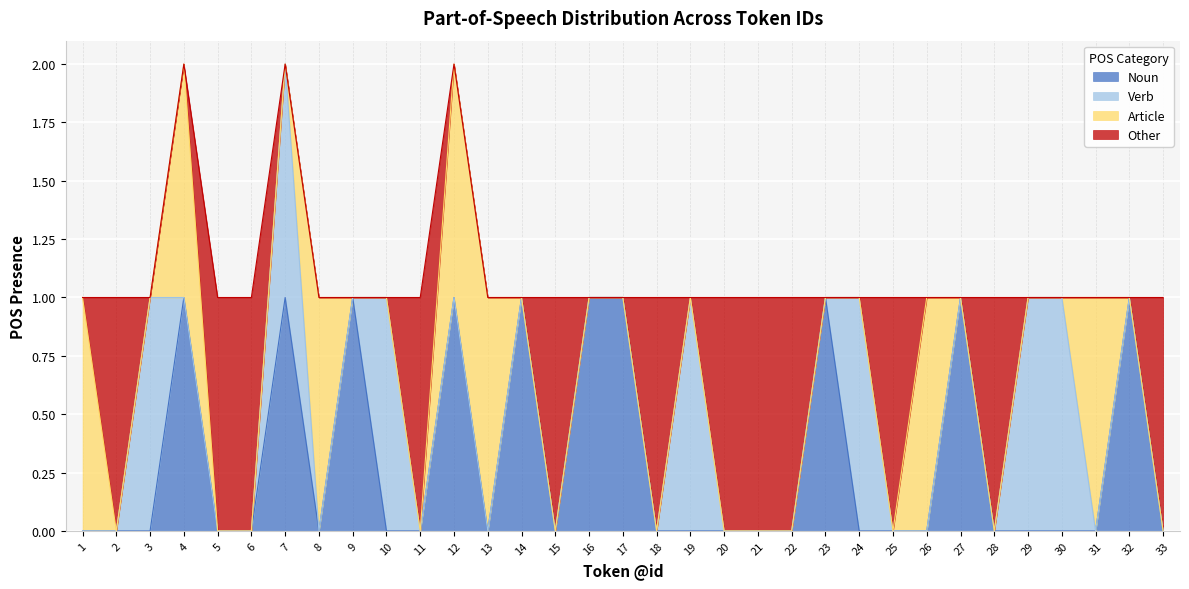

What is the difference between the maximum and minimum values in the Verb series?

1